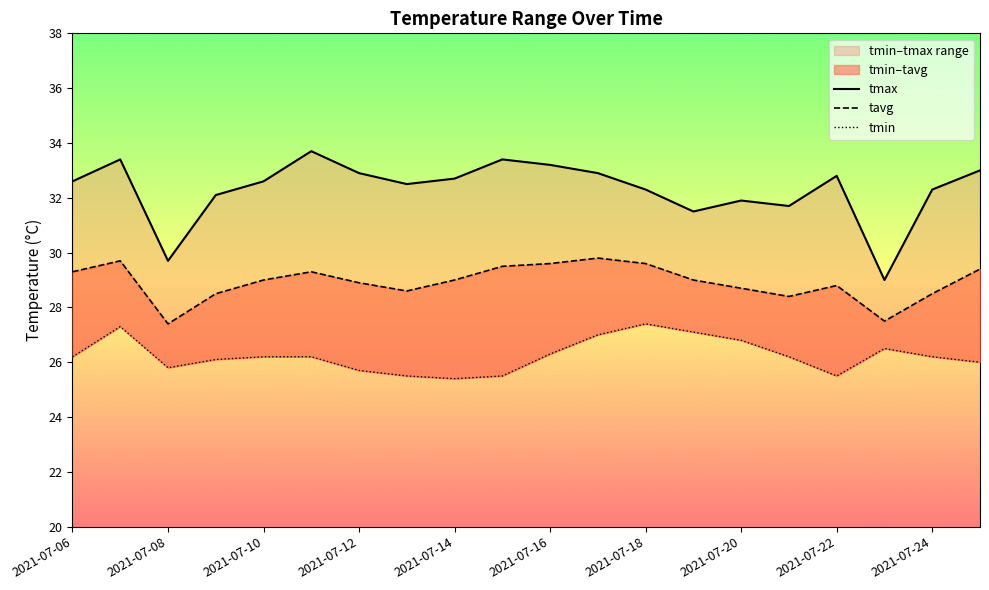

What is the difference between the highest and lowest values at 2021-07-14?

7.3